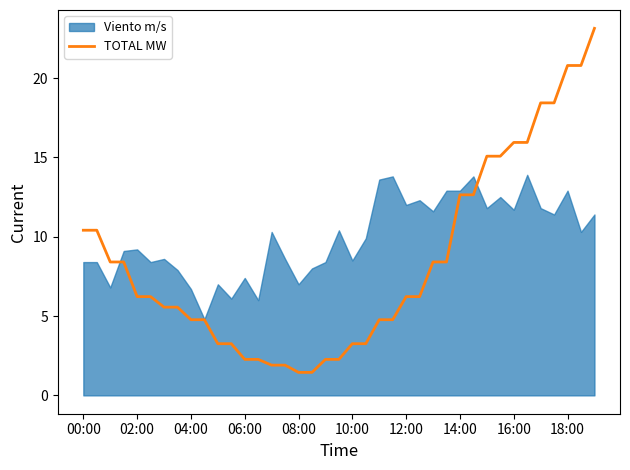

True or false: there are more than 2 points higher than both neighbors.

False